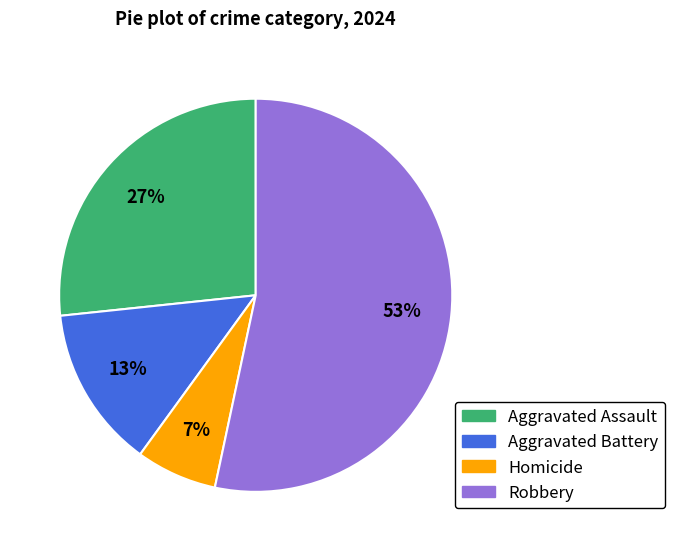

How many slices are in this pie chart?

4